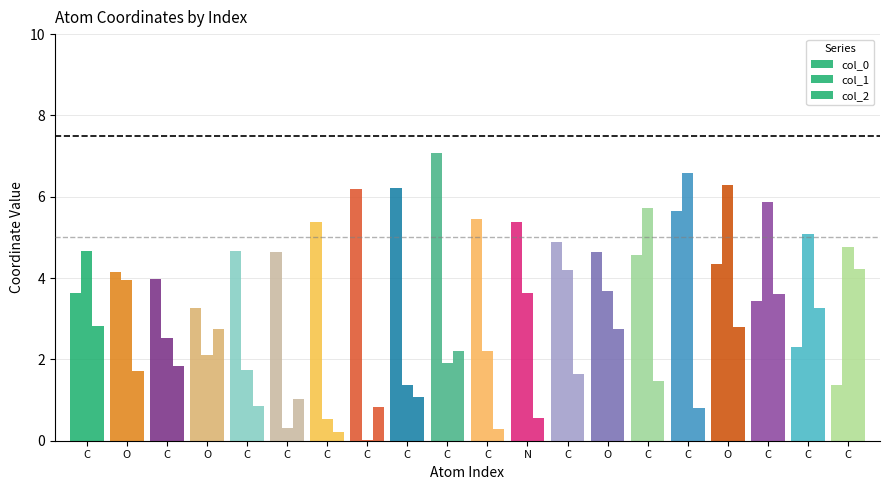

Reading left to right, list all the values displayed in this chart.

col_0: C=3.6	O=4.2	C=4.0	O=3.3	C=4.7	C=4.7	C=5.4	C=6.2	C=6.2	C=7.1	C=5.4	N=5.4	C=4.9	O=4.6	C=4.6	C=5.6	O=4.4	C=3.4	C=2.3	C=1.4
col_1: C=4.7	O=3.9	C=2.5	O=2.1	C=1.7	C=0.3	C=0.5	C=0.0	C=1.4	C=1.9	C=2.2	N=3.6	C=4.2	O=3.7	C=5.7	C=6.6	O=6.3	C=5.9	C=5.1	C=4.8
col_2: C=2.8	O=1.7	C=1.8	O=2.8	C=0.8	C=1.0	C=0.2	C=0.8	C=1.1	C=2.2	C=0.3	N=0.6	C=1.7	O=2.7	C=1.5	C=0.8	O=2.8	C=3.6	C=3.3	C=4.2